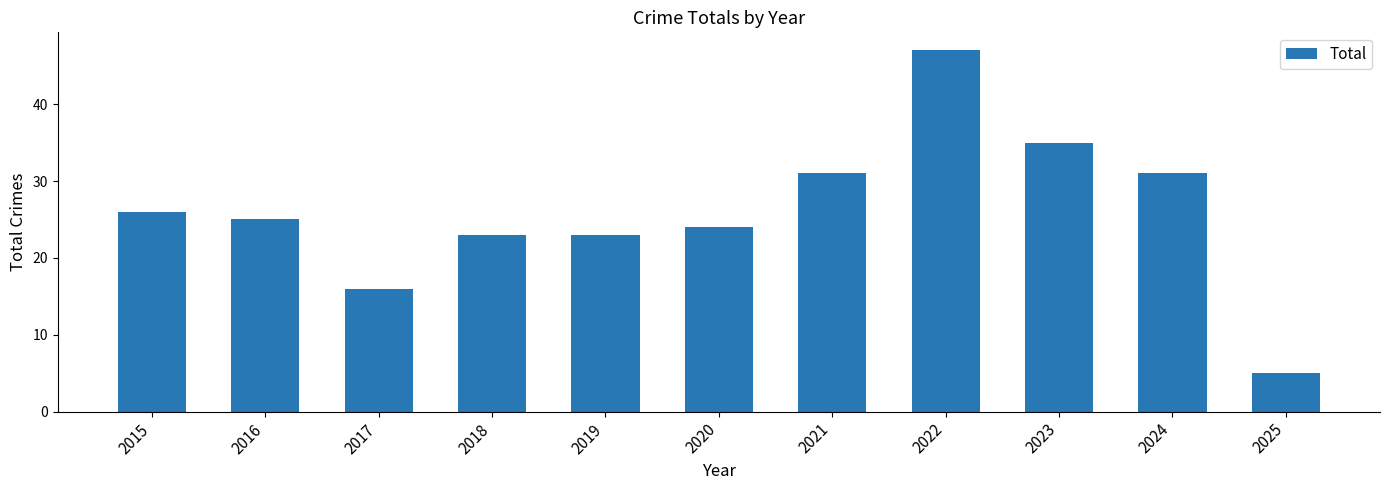

What is the greatest value displayed?

47